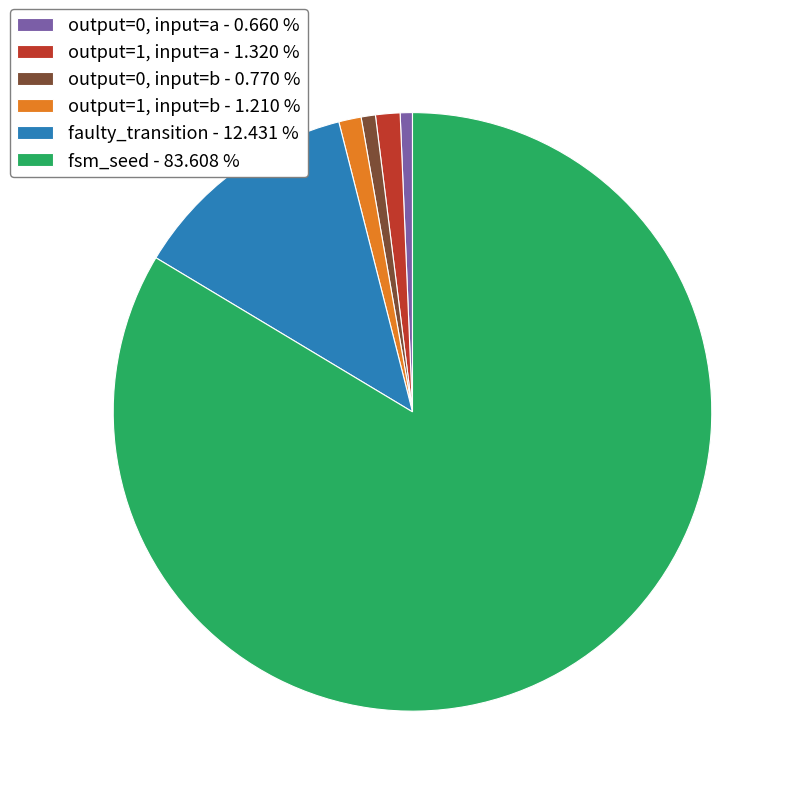

Is fsm_seed - 83.608 % the majority of the pie?

Yes